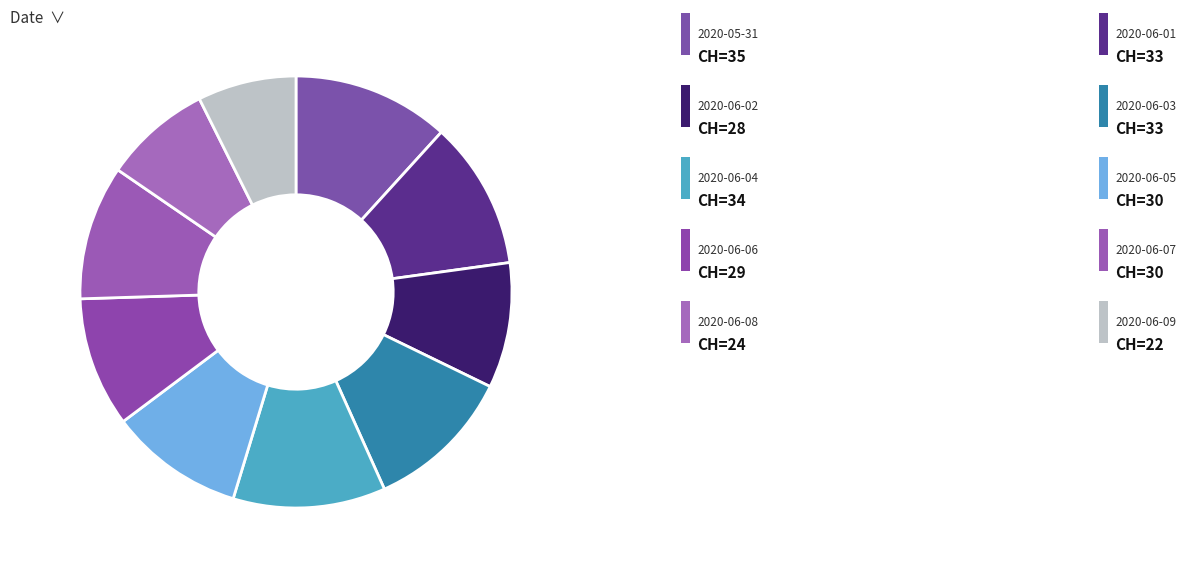

How many slices are in this pie chart?

10